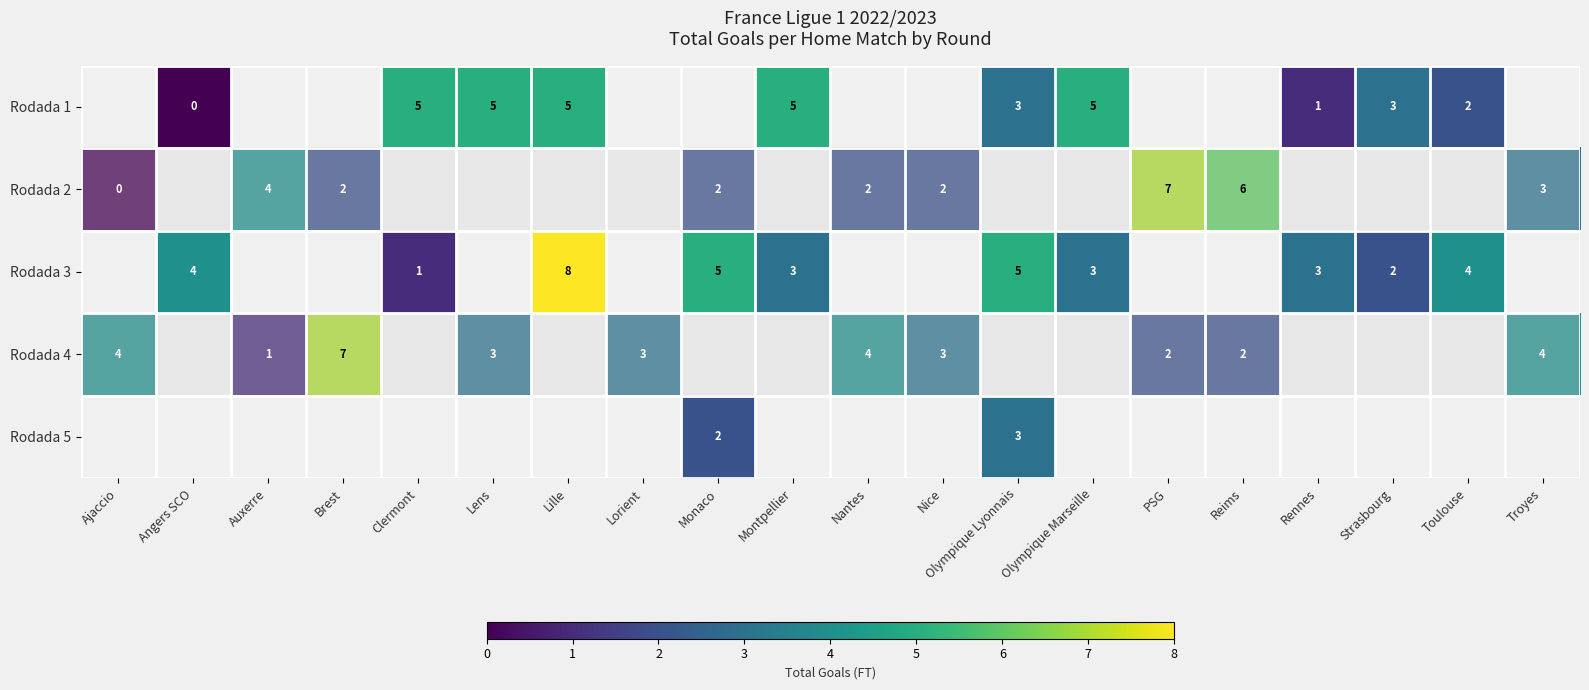

Which has a higher value, Montpellier or Olympique Lyonnais?

Montpellier